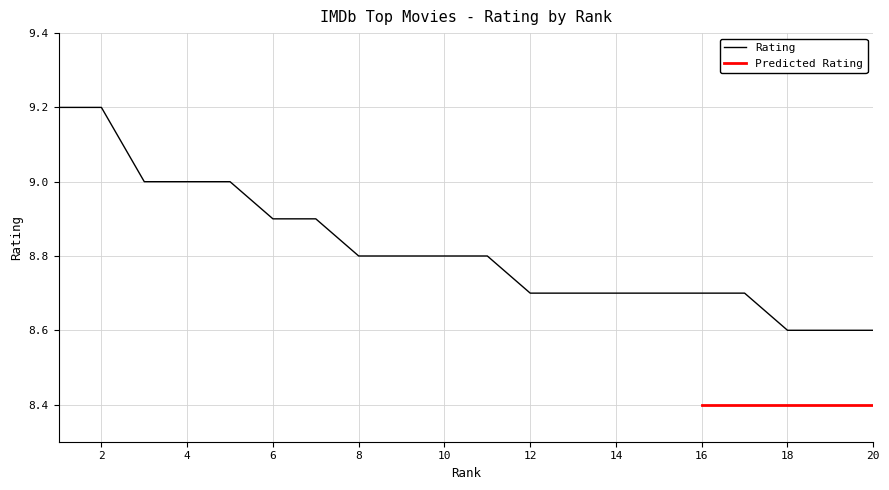

Reading left to right, list all the values displayed in this chart.

1=9.2	2=9.2	3=9.0	4=9.0	5=9.0	6=8.9	7=8.9	8=8.8	9=8.8	10=8.8	11=8.8	12=8.7	13=8.7	14=8.7	15=8.7	16=8.7	17=8.7	18=8.6	19=8.6	20=8.6